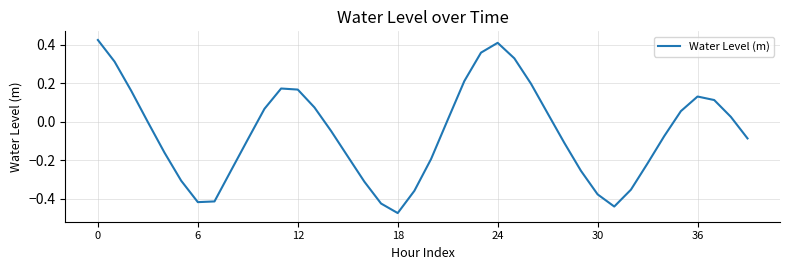

Count the number of data series in this chart.

1